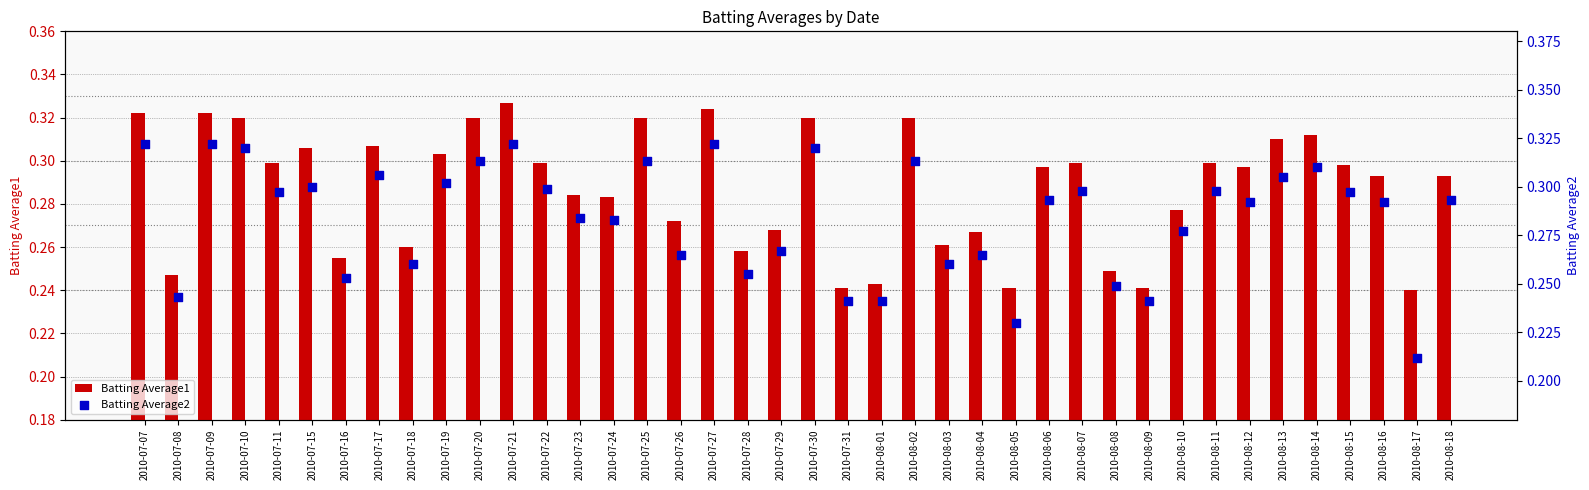

Which series has the widest spread of Y values?

Batting Average2